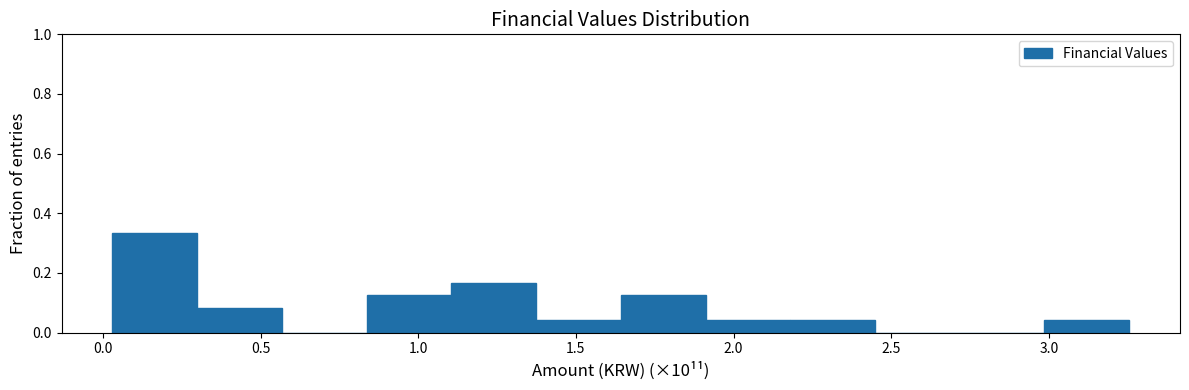

Which range on the x-axis has the tallest bar?

0.05 to 0.30